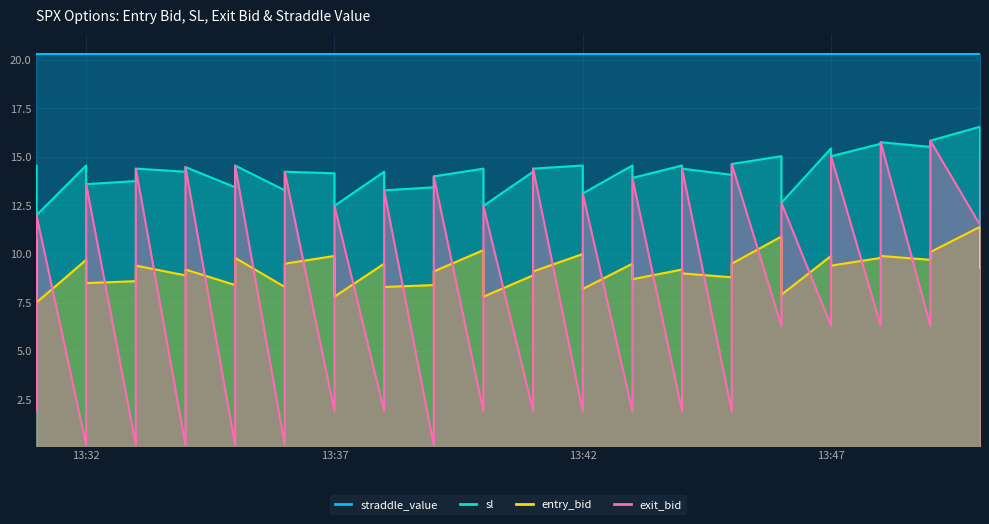

In entry_bid, how many points are lower than both neighbors (excluding endpoints)?

14